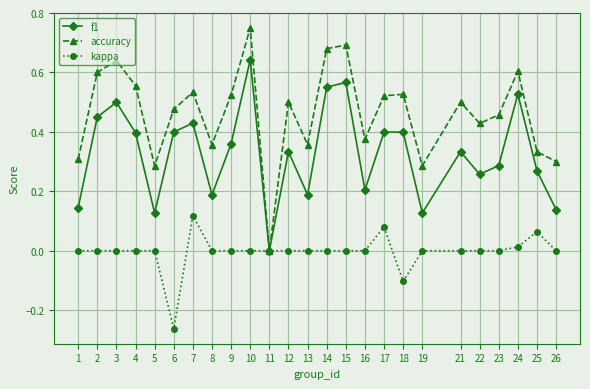

True or false: kappa has more than 1 interior local peaks.

True